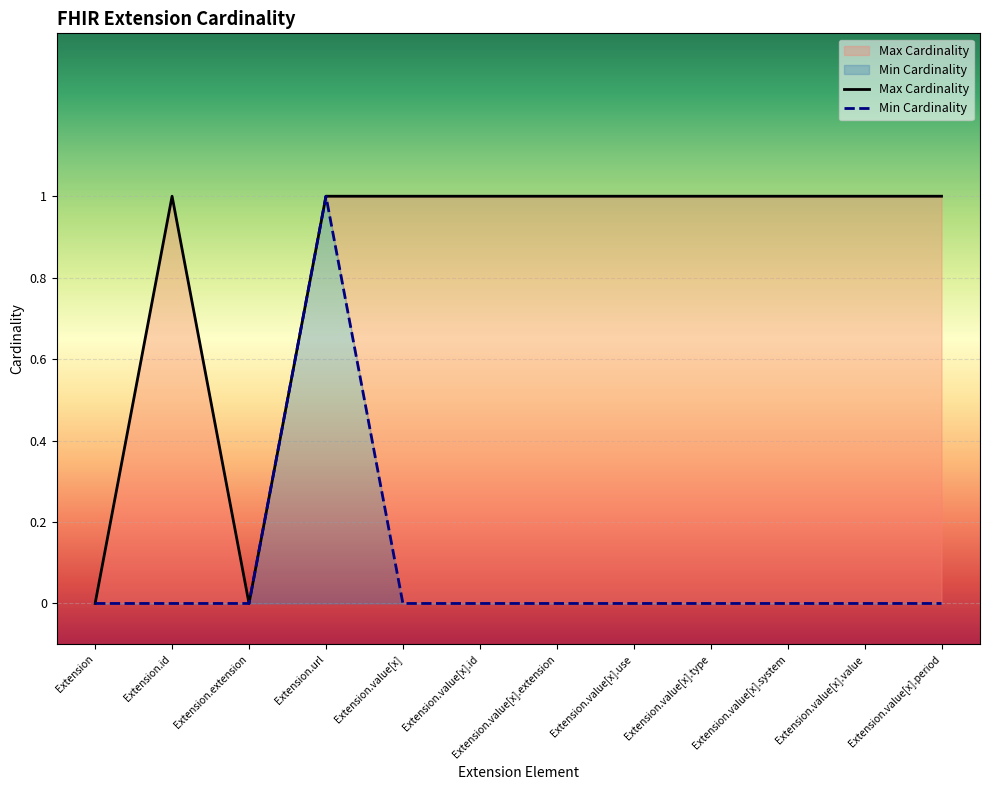

How many positive values does the Min Cardinality series have?

1